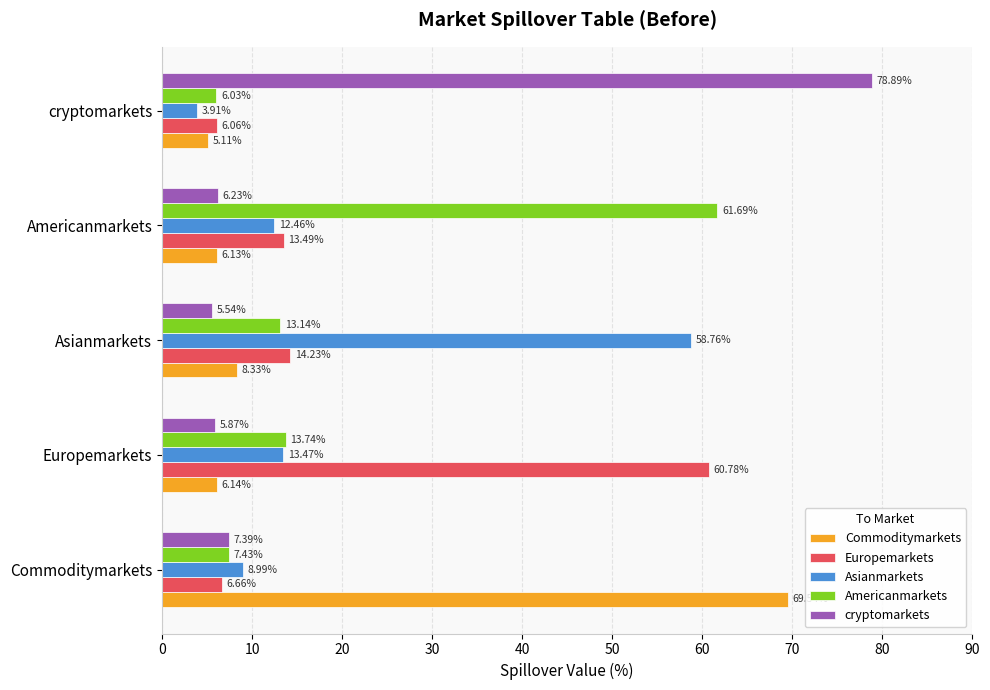

What is the smallest value displayed?

3.9